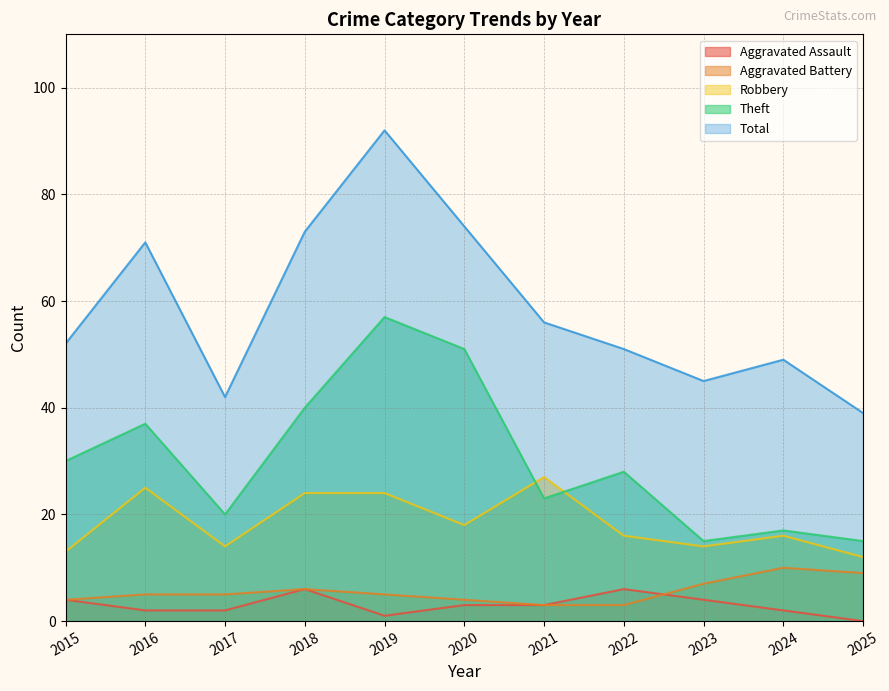

At which label does Robbery first exceed 16?

2016